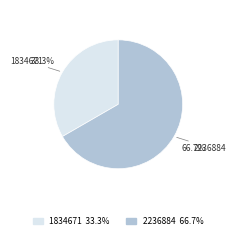

Is there a majority slice in this chart?

Yes